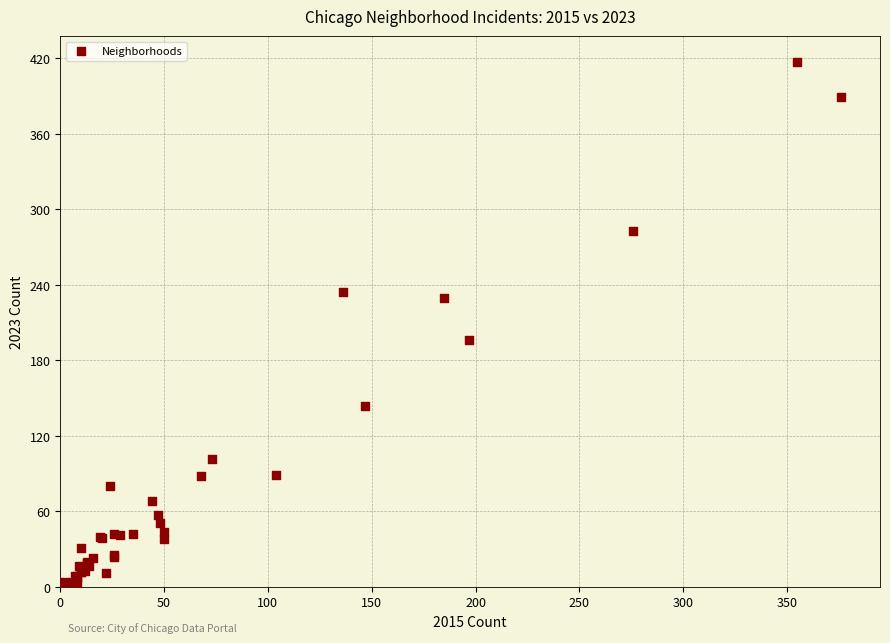

What Y value in the scatter plot is closest to 209?

196